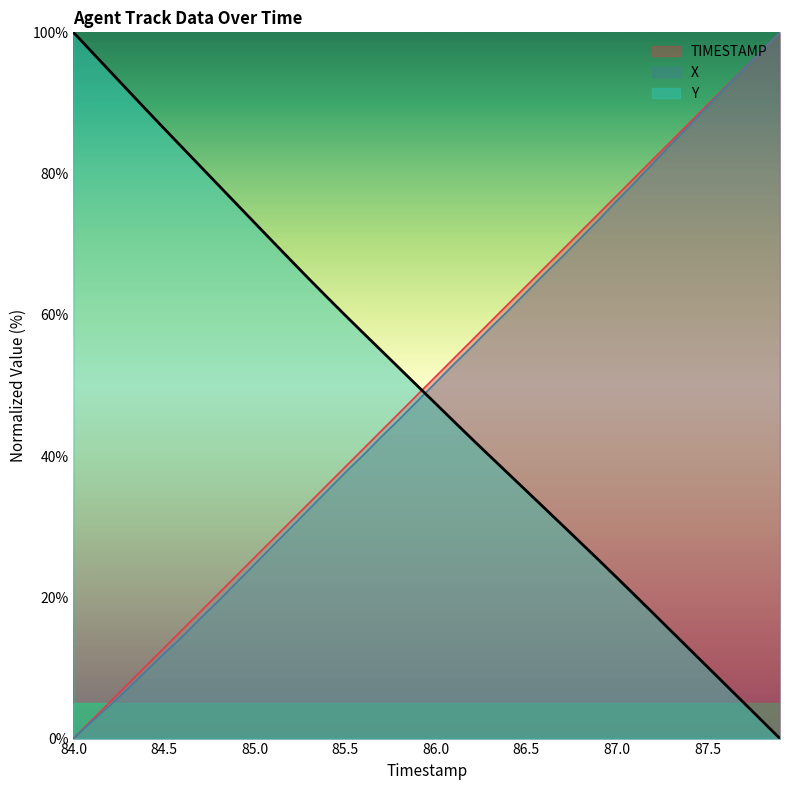

What is the total value across all series at 84.0?

100.0